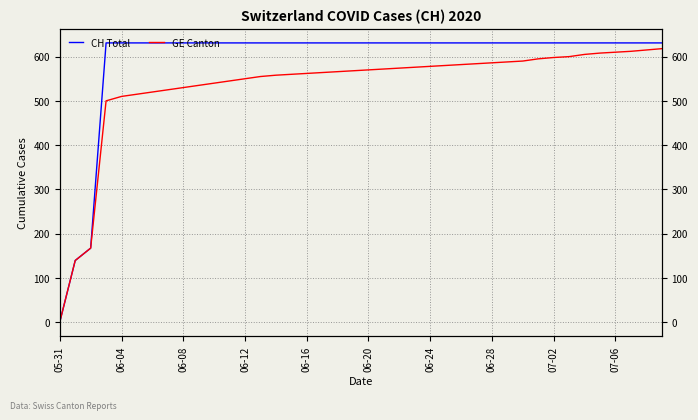

At which label does GE Canton first exceed 570?

21